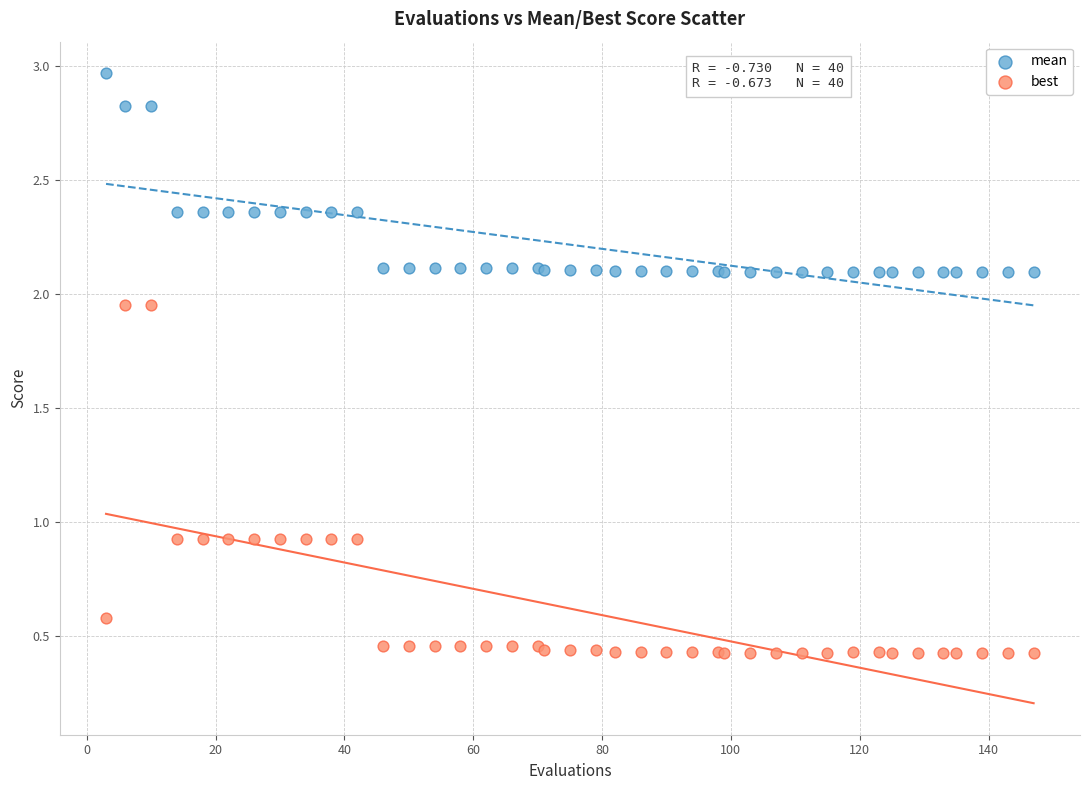

Which series contains the highest Y value?

mean